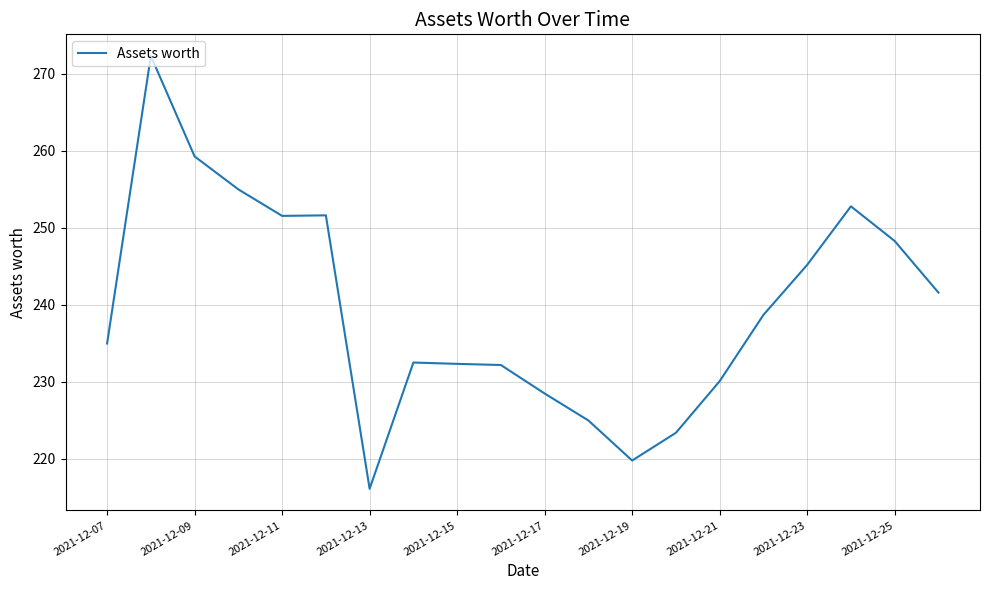

What is the difference between the maximum and minimum values?

56.2